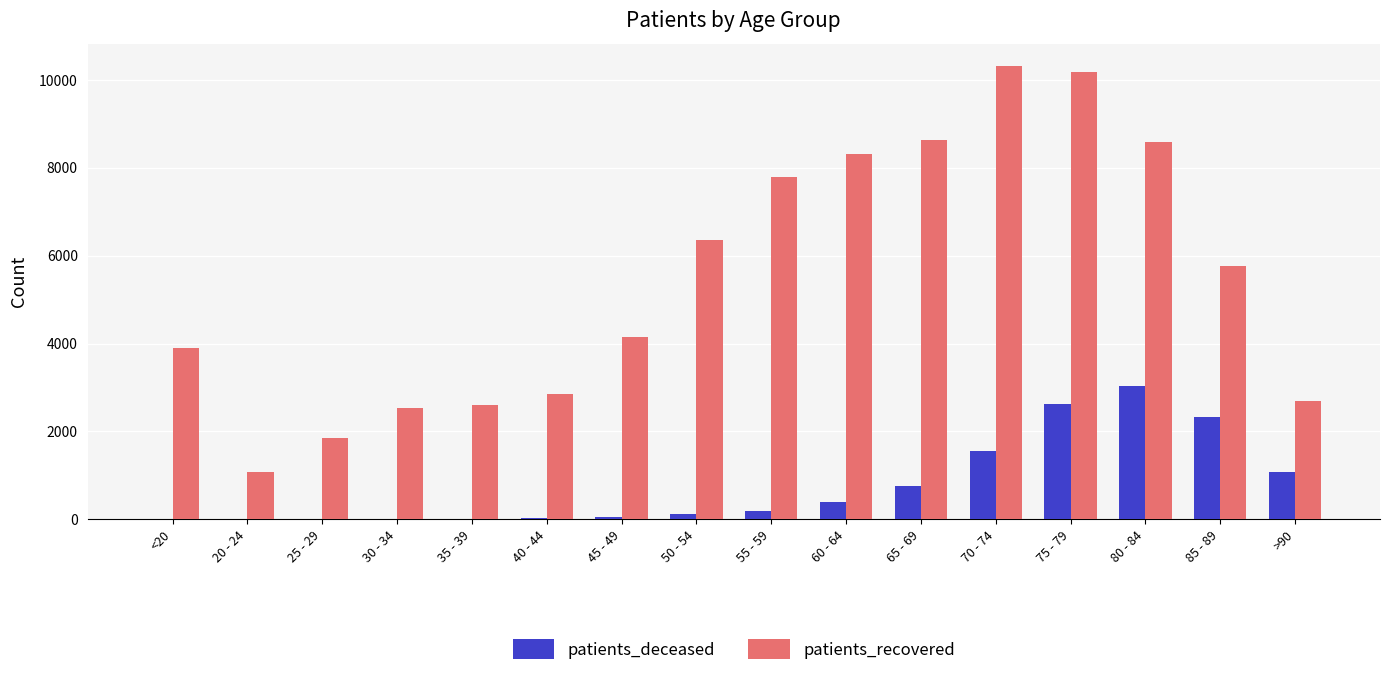

What is the maximum value shown in the chart?

10313